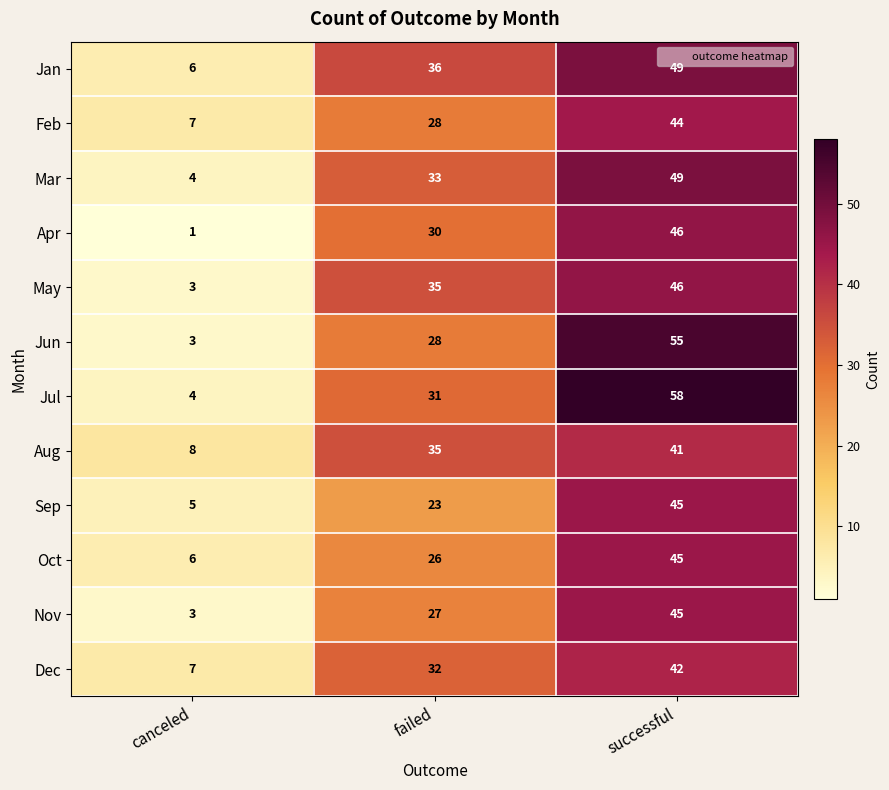

Which series changed the most between canceled and successful?

Jul